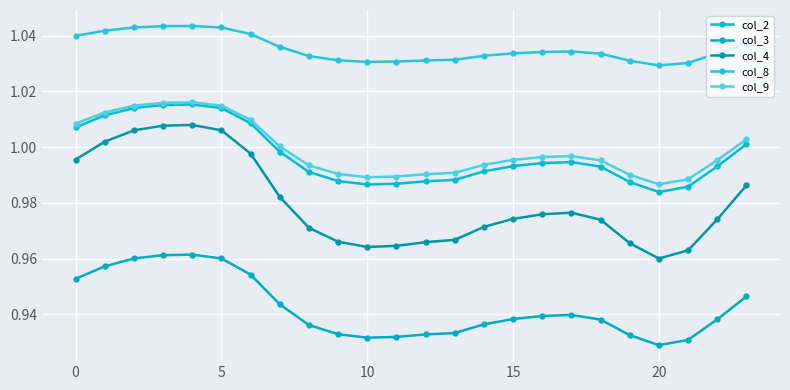

Where is col_2 nearest to the value 0?

20